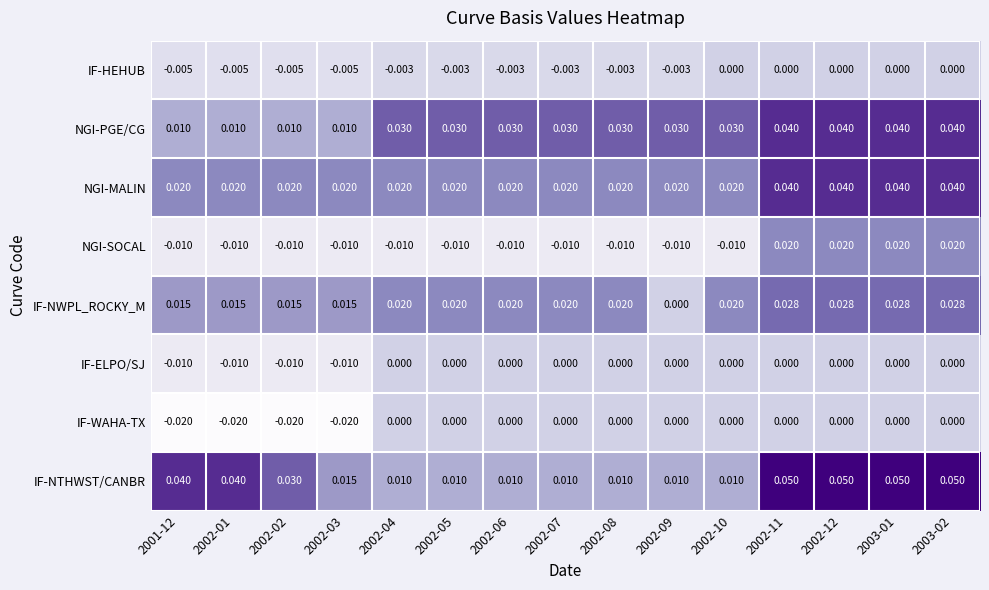

Which series changed the most between 2002-07 and 2002-12?

IF-NTHWST/CANBR